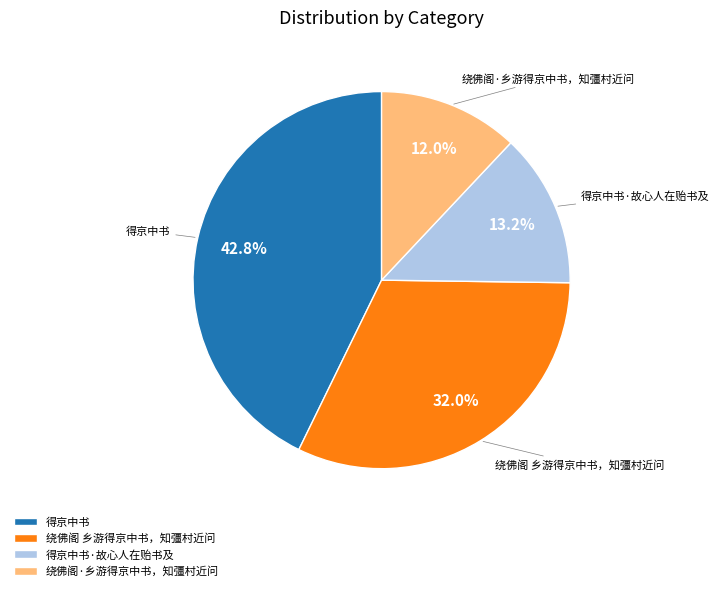

Count the number of slices in the pie.

4